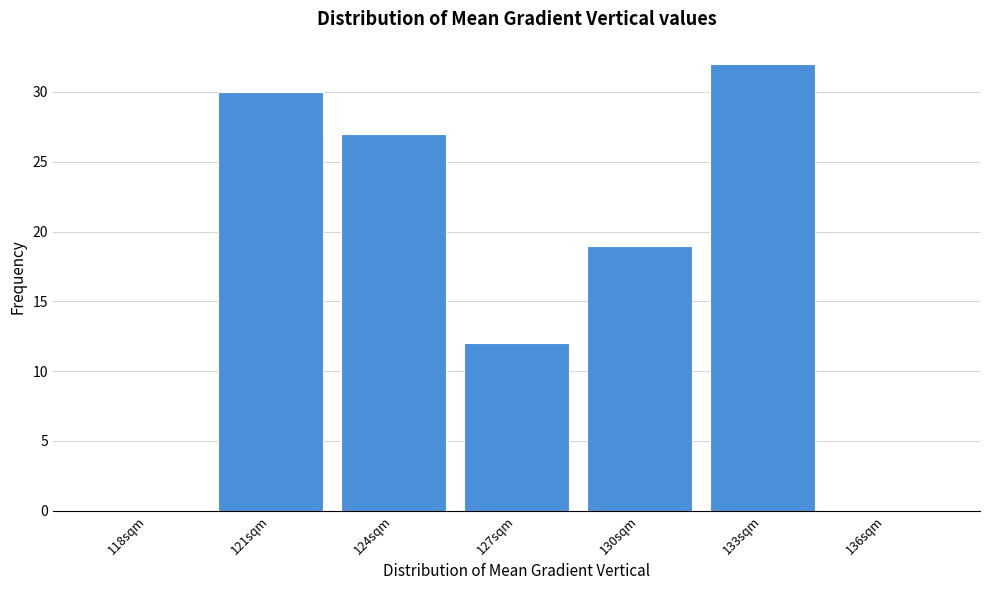

Reading left to right, what are all the values shown in this chart?

118sqm=0	121sqm=30	124sqm=27	127sqm=12	130sqm=19	133sqm=32	136sqm=0